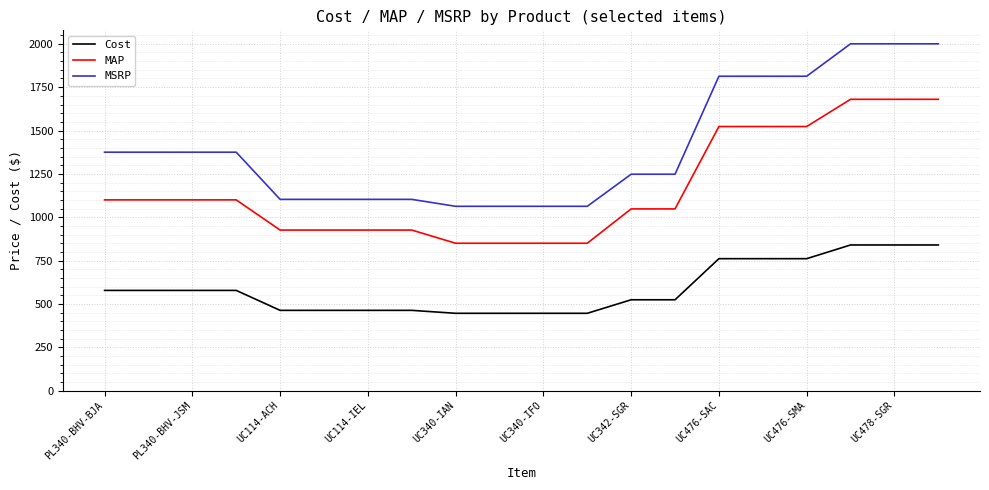

What is the difference between the maximum and minimum values in the MAP series?

830